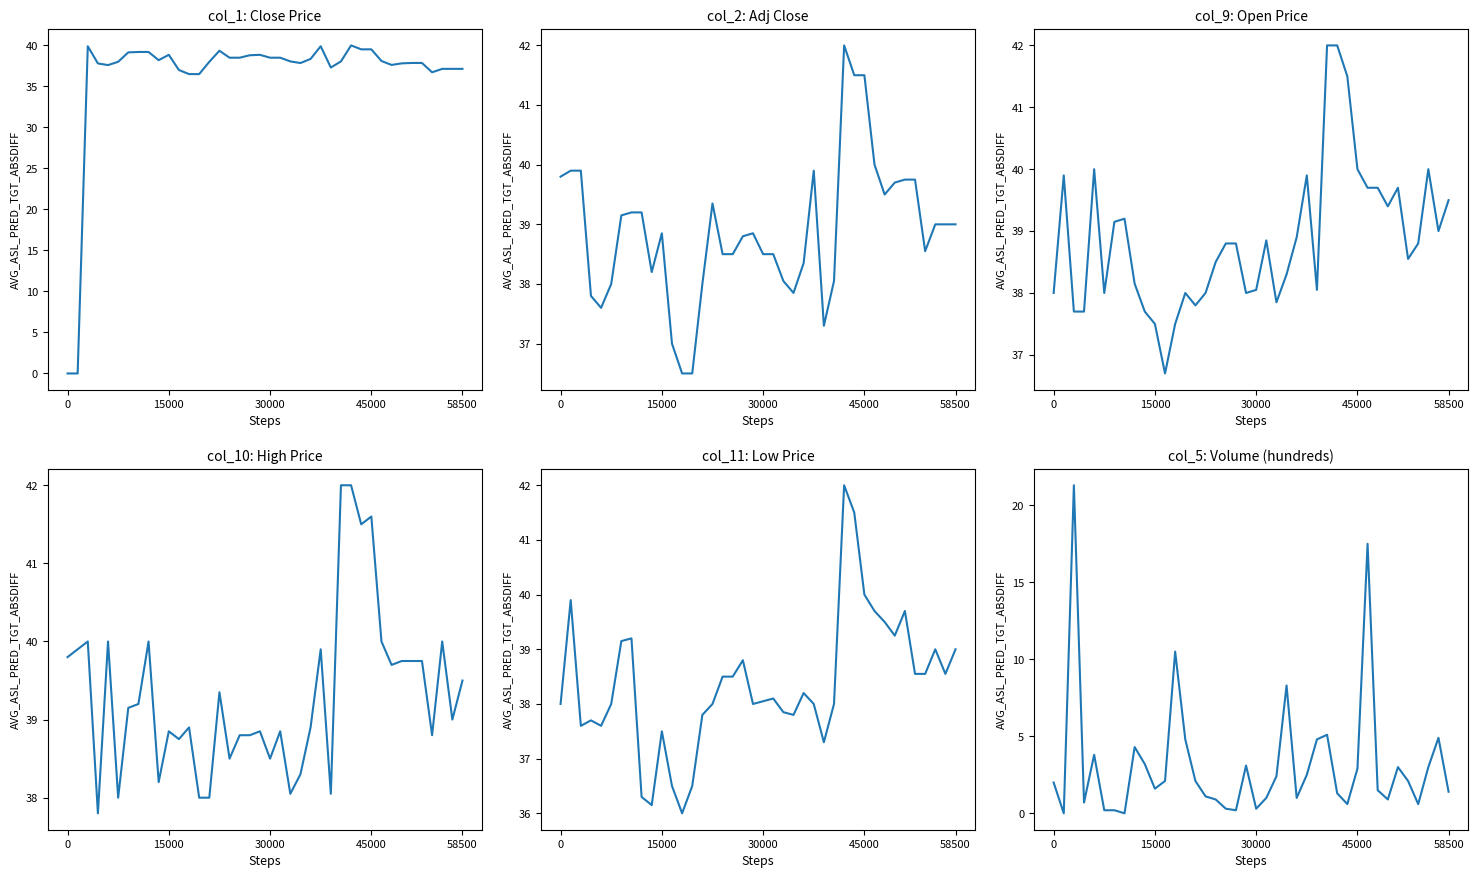

At 30000, list the series in order from largest to smallest.

col_1, col_2, col_10, col_9, col_11, col_5